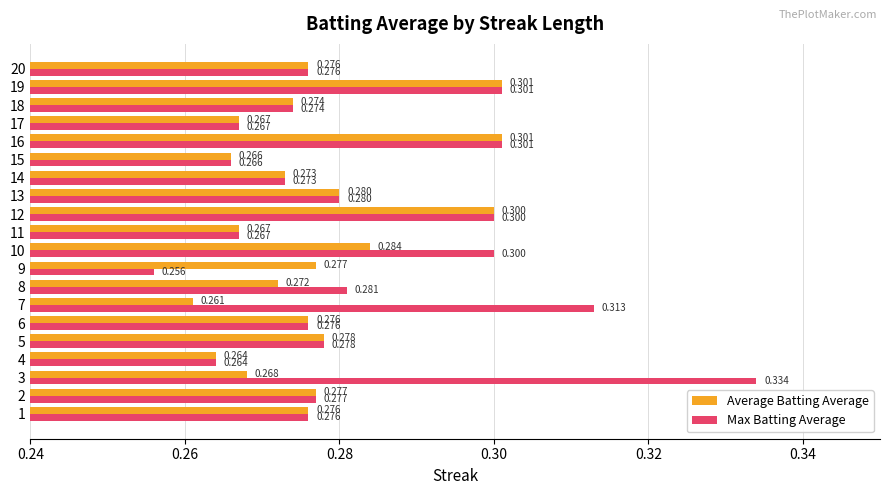

What is the average value of the Average Batting Average series?

0.3